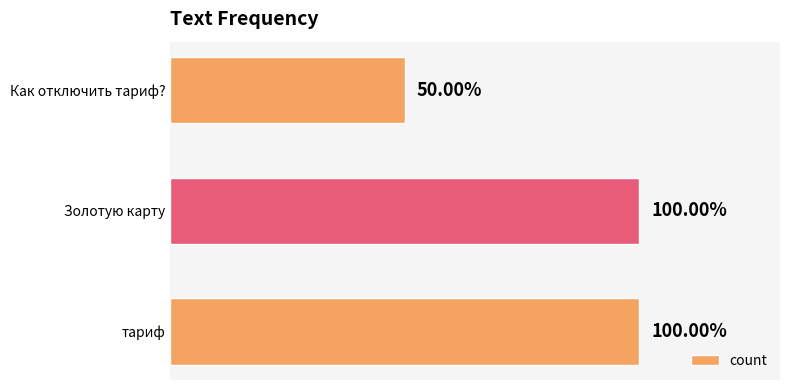

Does the chart contain any negative values?

No